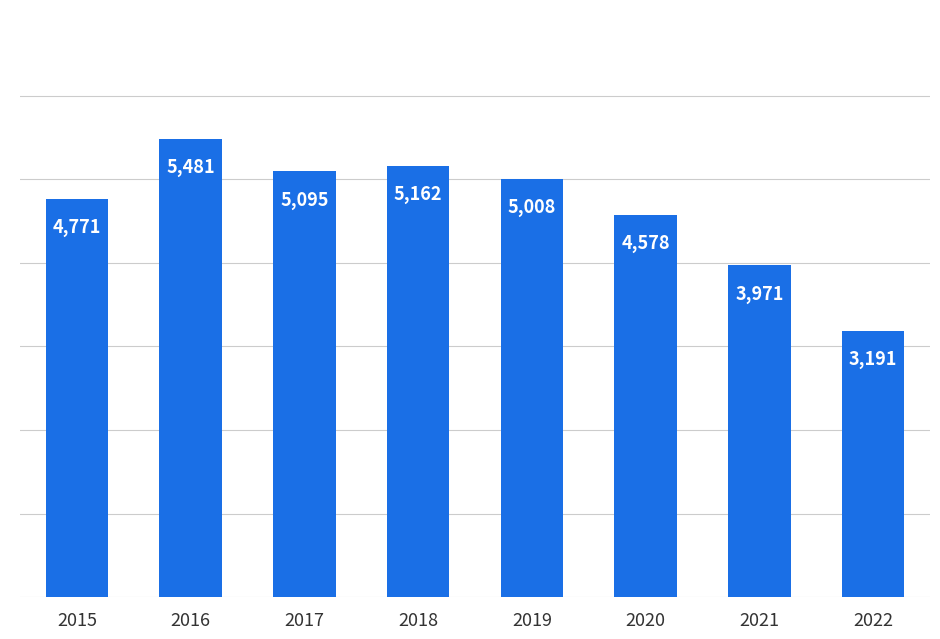

How many bars are there in total?

8